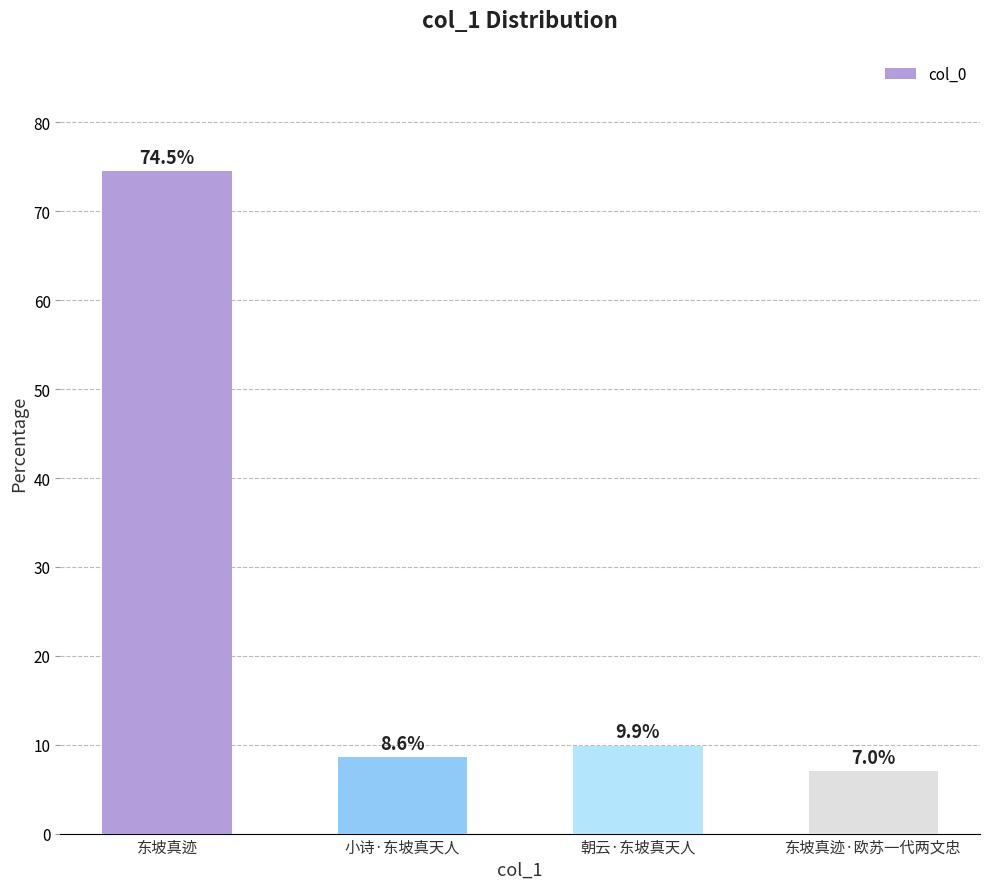

List the labels in order of value, largest first.

东坡真迹, 朝云·东坡真天人, 小诗·东坡真天人, 东坡真迹·欧苏一代两文忠